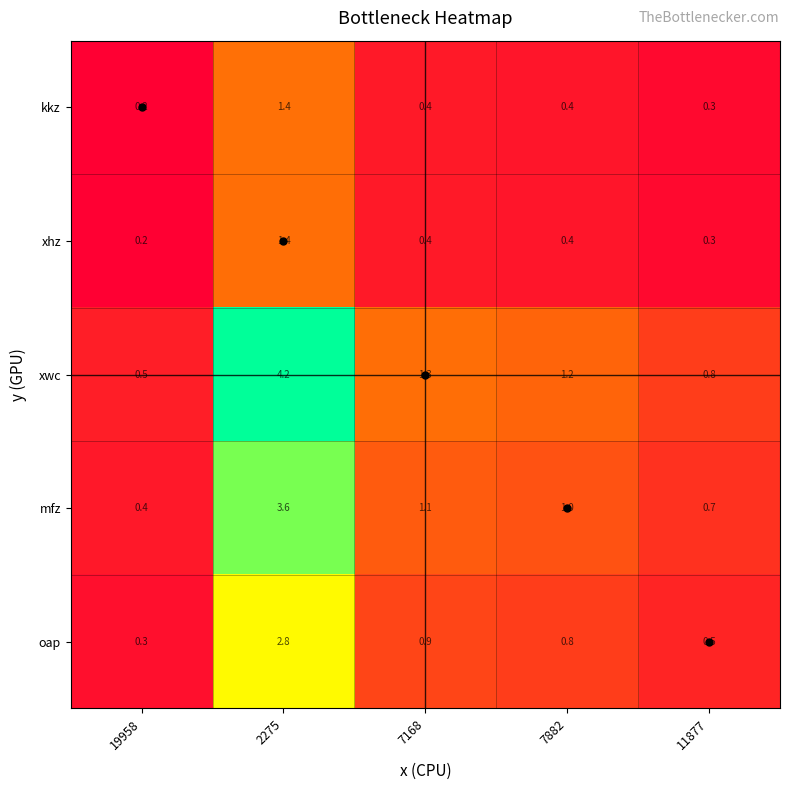

What is the difference between the maximum and minimum values in the oap series?

2.5